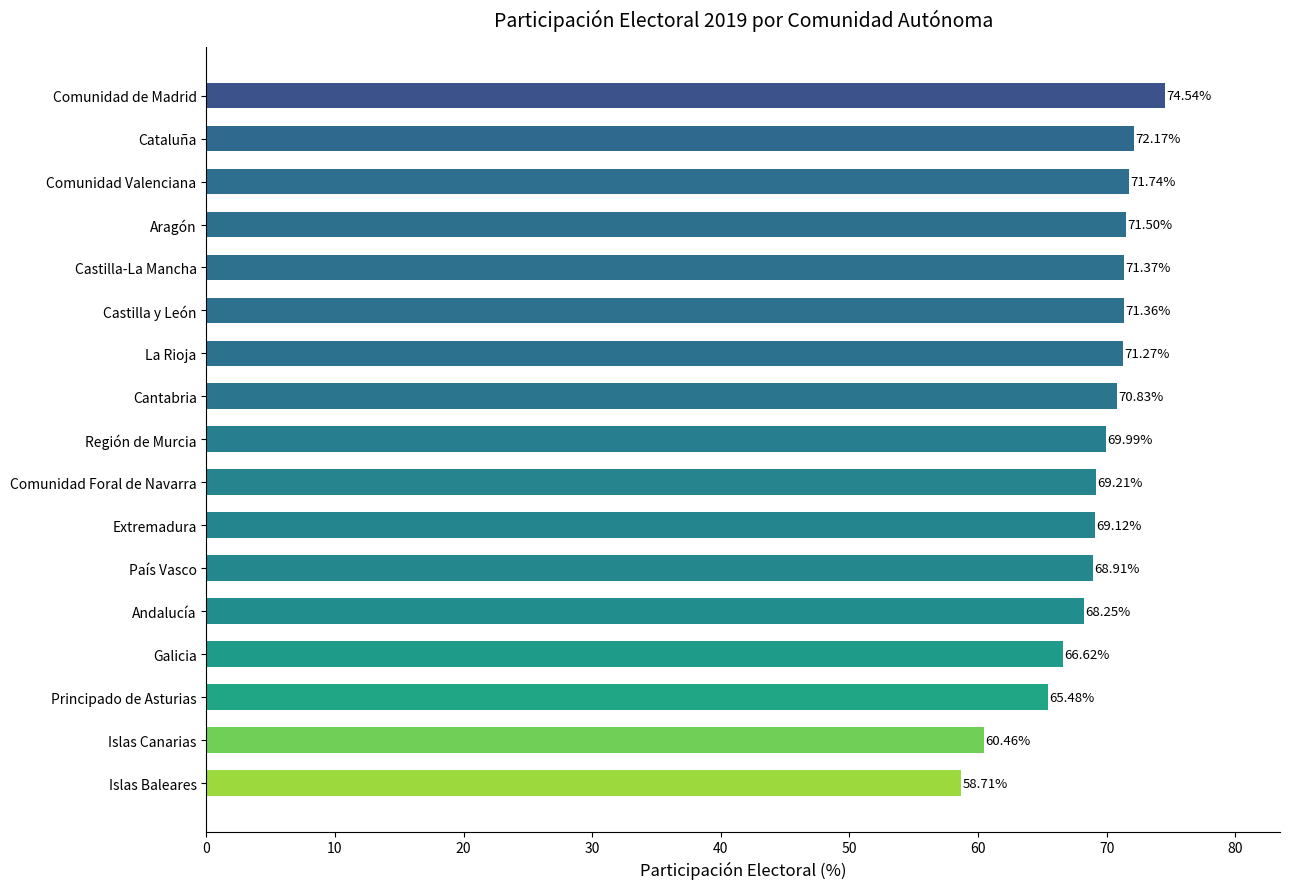

Which label corresponds to the largest value in the chart?

Comunidad de Madrid